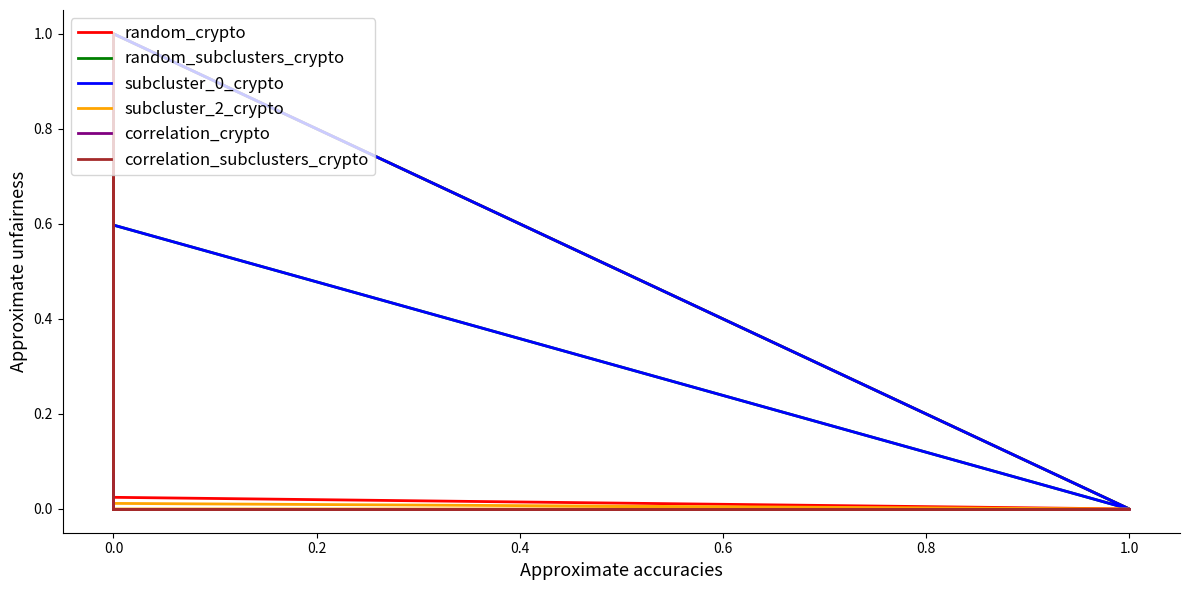

Where is the first local maximum for random_crypto?

1.0